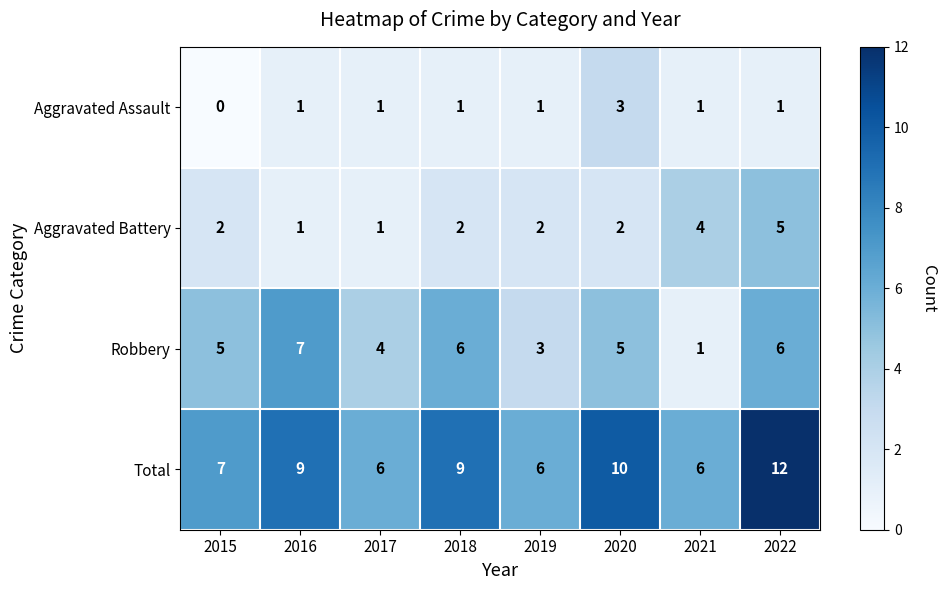

True or false: Total has a value of 3 at 2017.

False